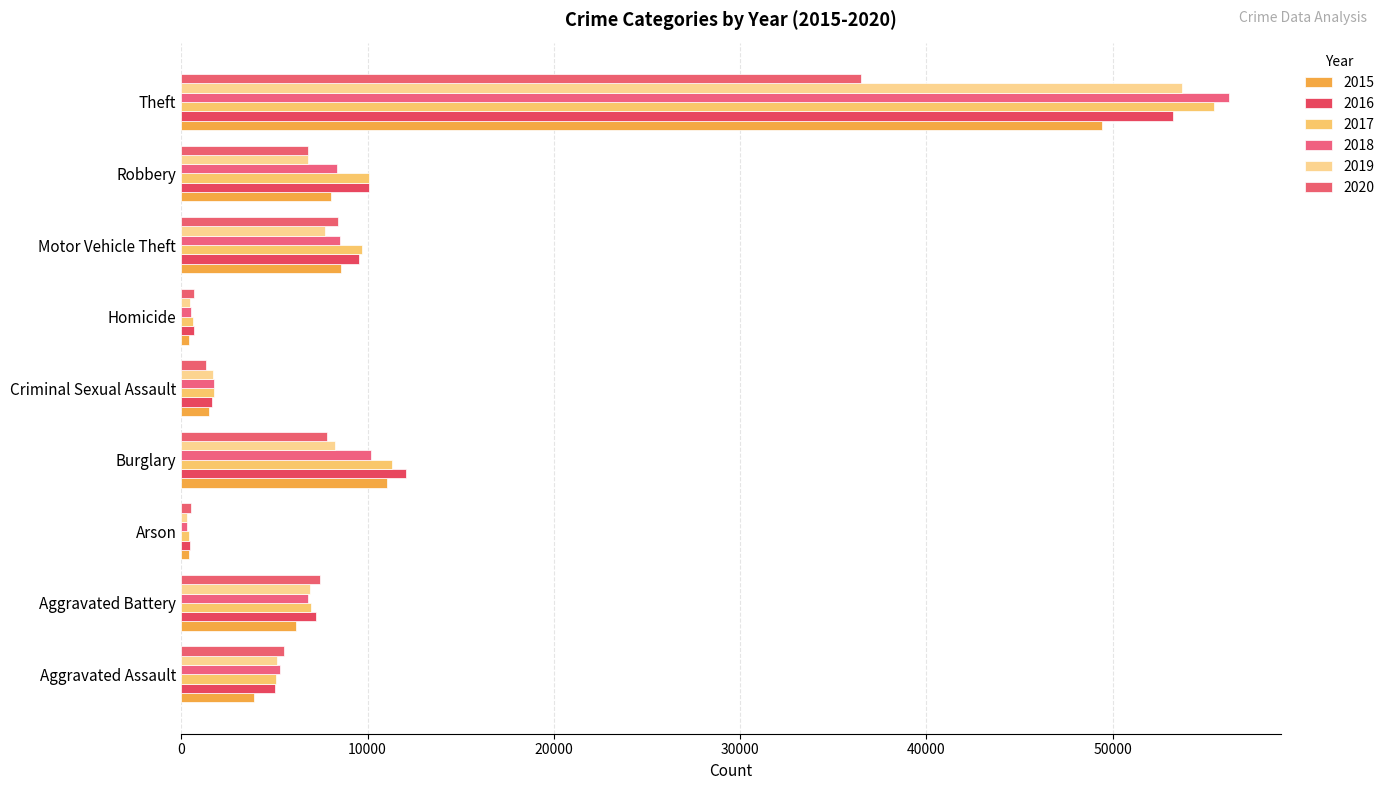

How many distinct data groups are displayed?

6